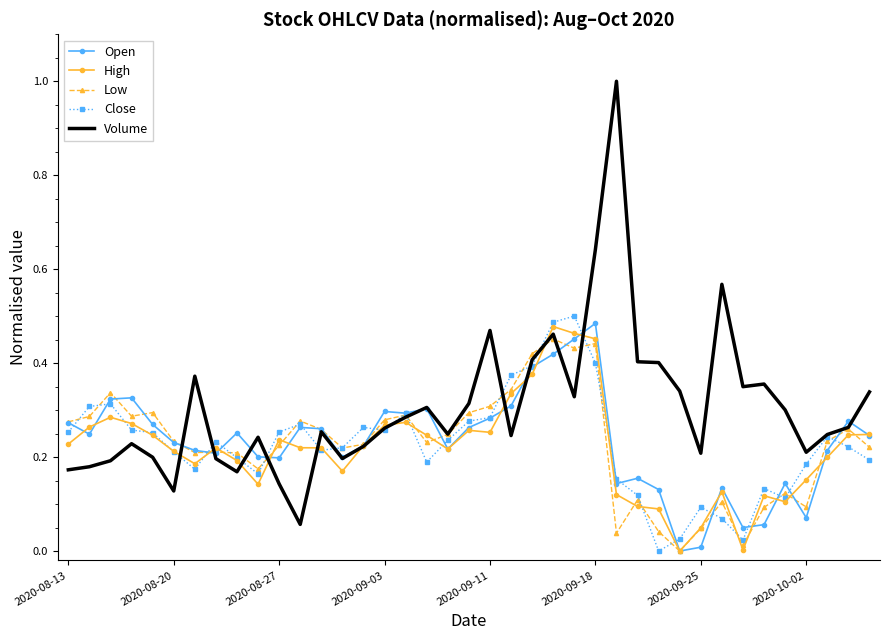

In Low, how many points are higher than both neighbors (excluding endpoints)?

11